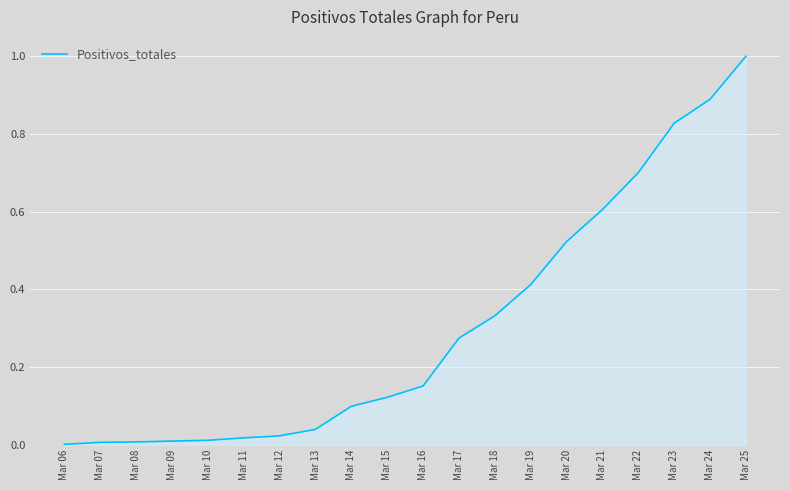

Does the chart have visible grid lines?

Yes